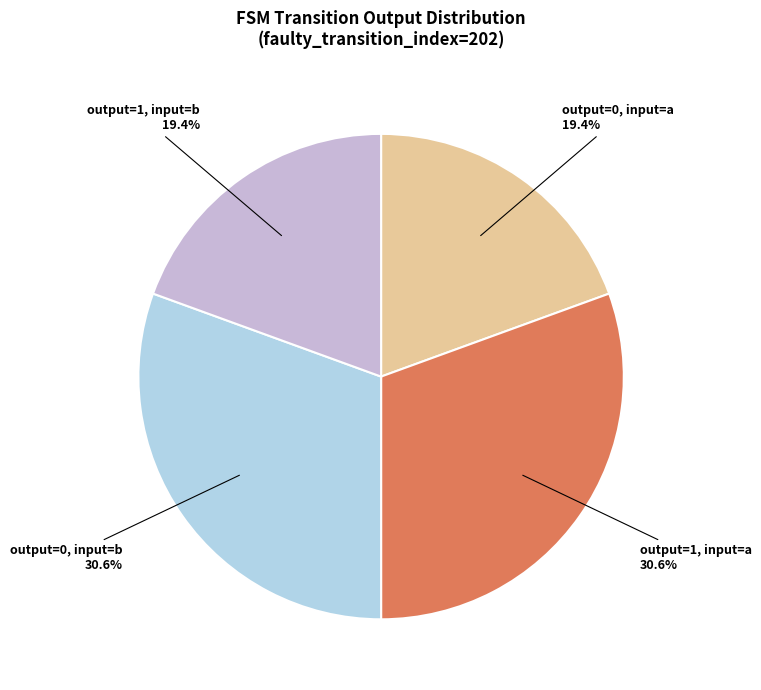

What is the ratio of the value at output=1, input=a to the value at output=1, input=b?

1.6